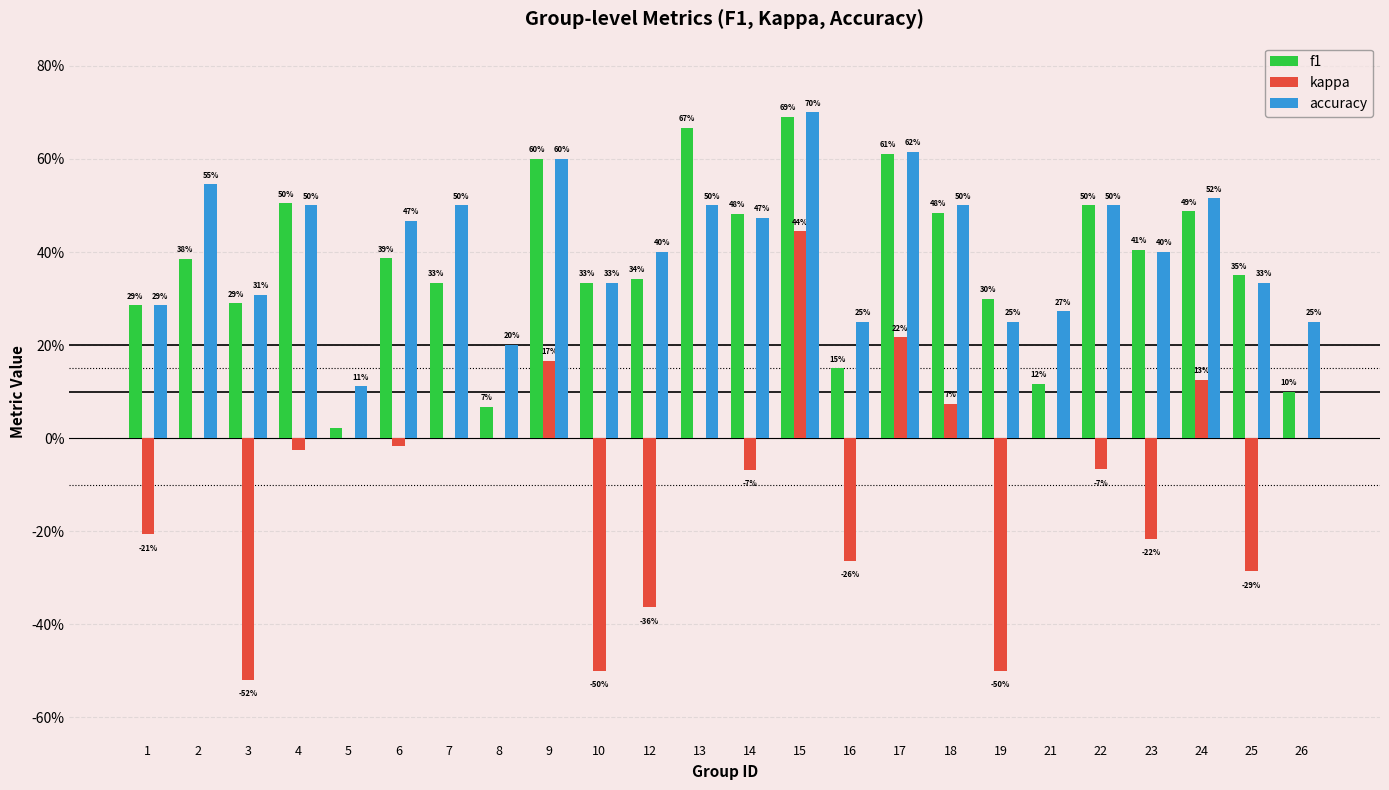

Reading left to right, extract all data points from this chart.

f1: 0.3	0.4	0.3	0.5	0.0	0.4	0.3	0.1	0.6	0.3	0.3	0.7	0.5	0.7	0.1	0.6	0.5	0.3	0.1	0.5	0.4	0.5	0.3	0.1
kappa: -0.2	0.0	-0.5	-0.0	0.0	-0.0	0.0	0.0	0.2	-0.5	-0.4	0.0	-0.1	0.4	-0.3	0.2	0.1	-0.5	0.0	-0.1	-0.2	0.1	-0.3	0.0
accuracy: 0.3	0.5	0.3	0.5	0.1	0.5	0.5	0.2	0.6	0.3	0.4	0.5	0.5	0.7	0.2	0.6	0.5	0.2	0.3	0.5	0.4	0.5	0.3	0.2